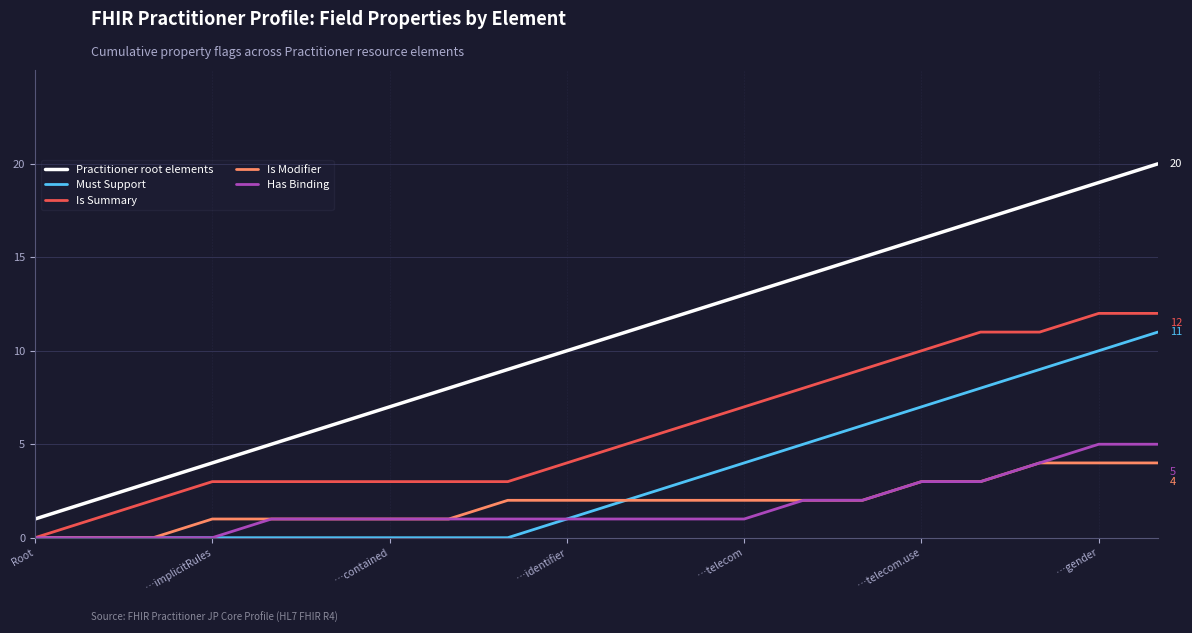

What is the difference between the maximum and minimum values in the Is Summary series?

12